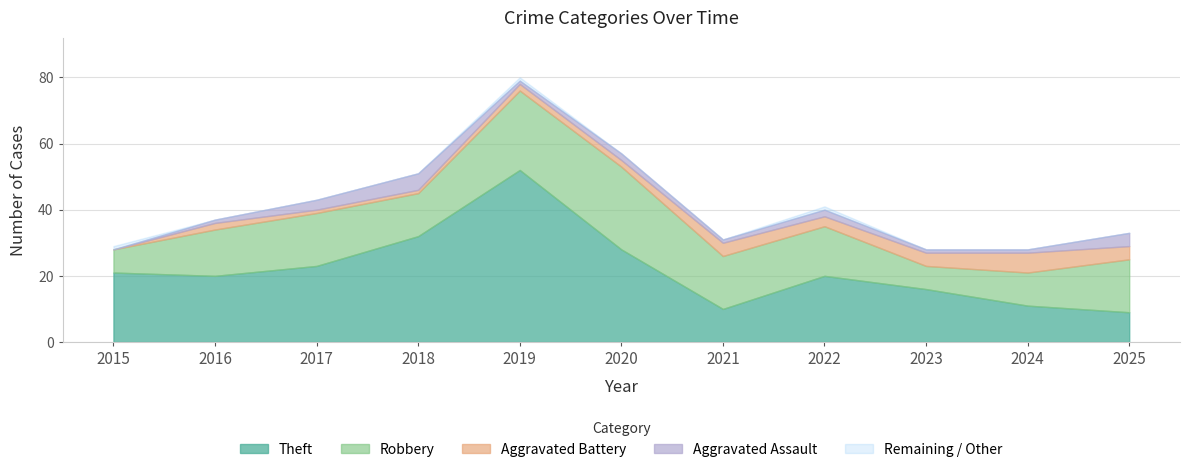

Between 2025 and 2015, which is larger?

2025